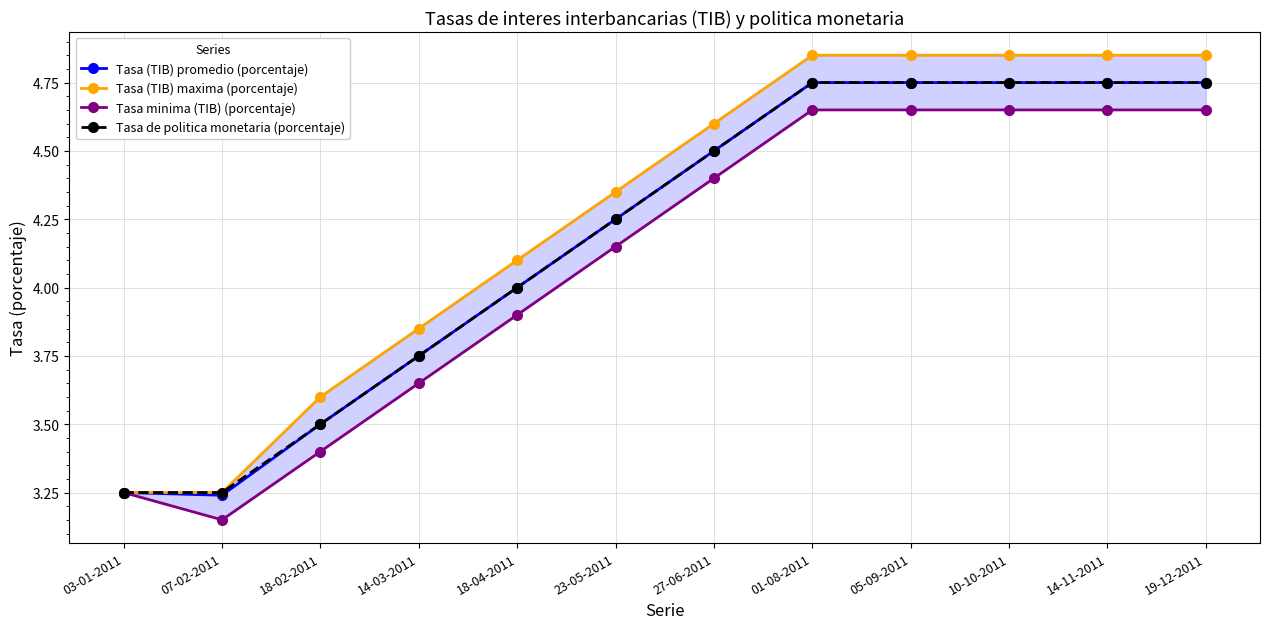

Is the value of Tasa minima (TIB) (porcentaje) at 23-05-2011 greater than the value of Tasa (TIB) maxima (porcentaje) at 10-10-2011?

No